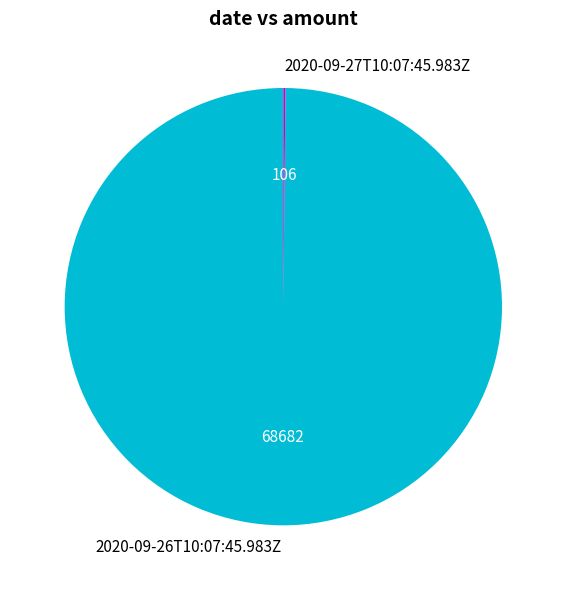

Does 2020-09-26T10:07:45.983Z represent more than half of the total?

Yes